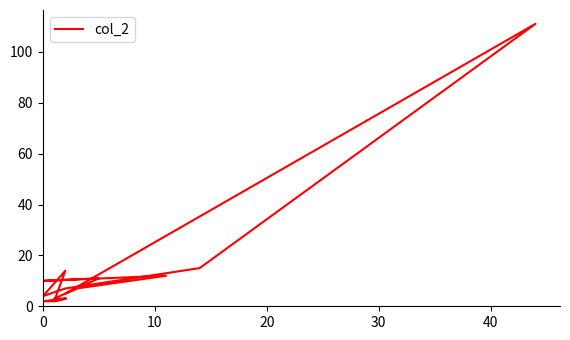

How many series are shown in this chart?

1